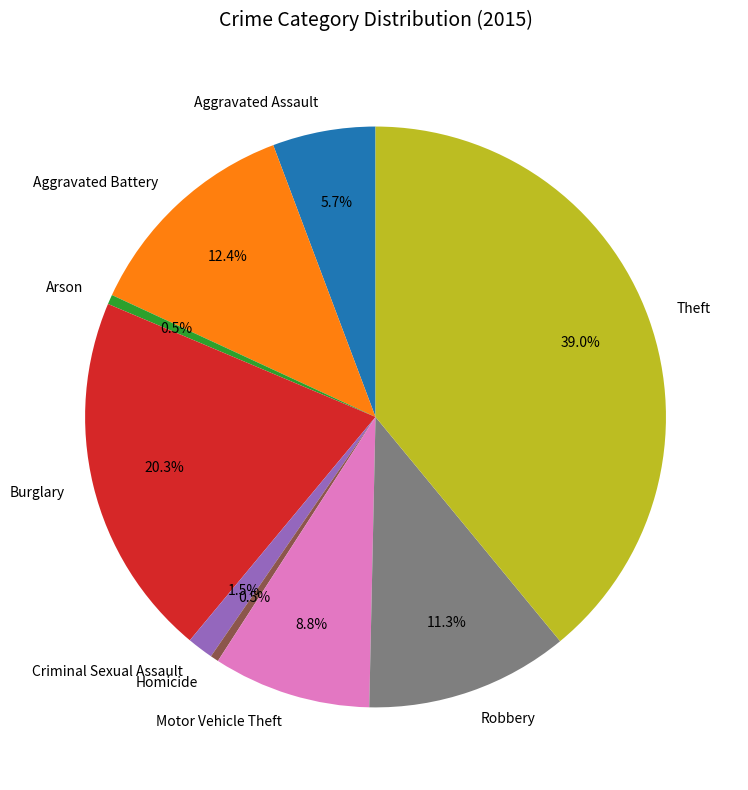

To the nearest percent, what is the combined percentage of Homicide and Motor Vehicle Theft?

9%